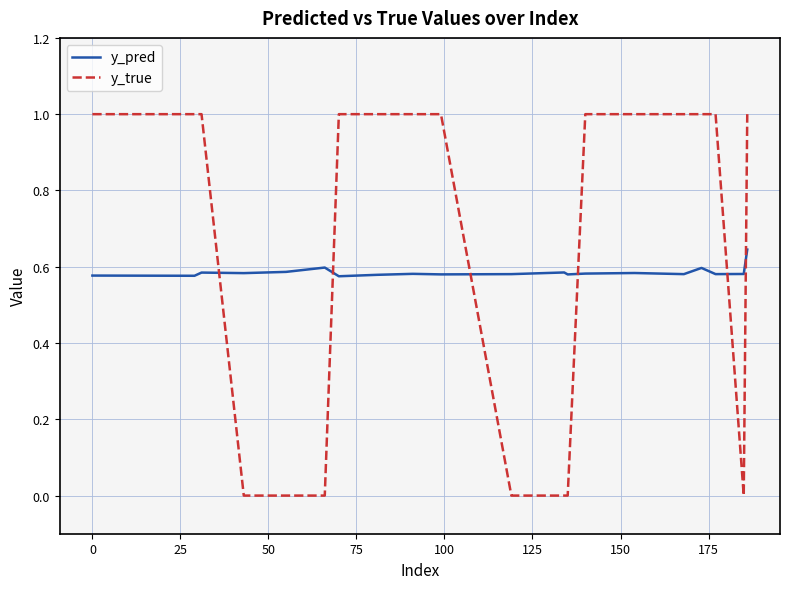

What is the highest value of the y_true series?

1.0